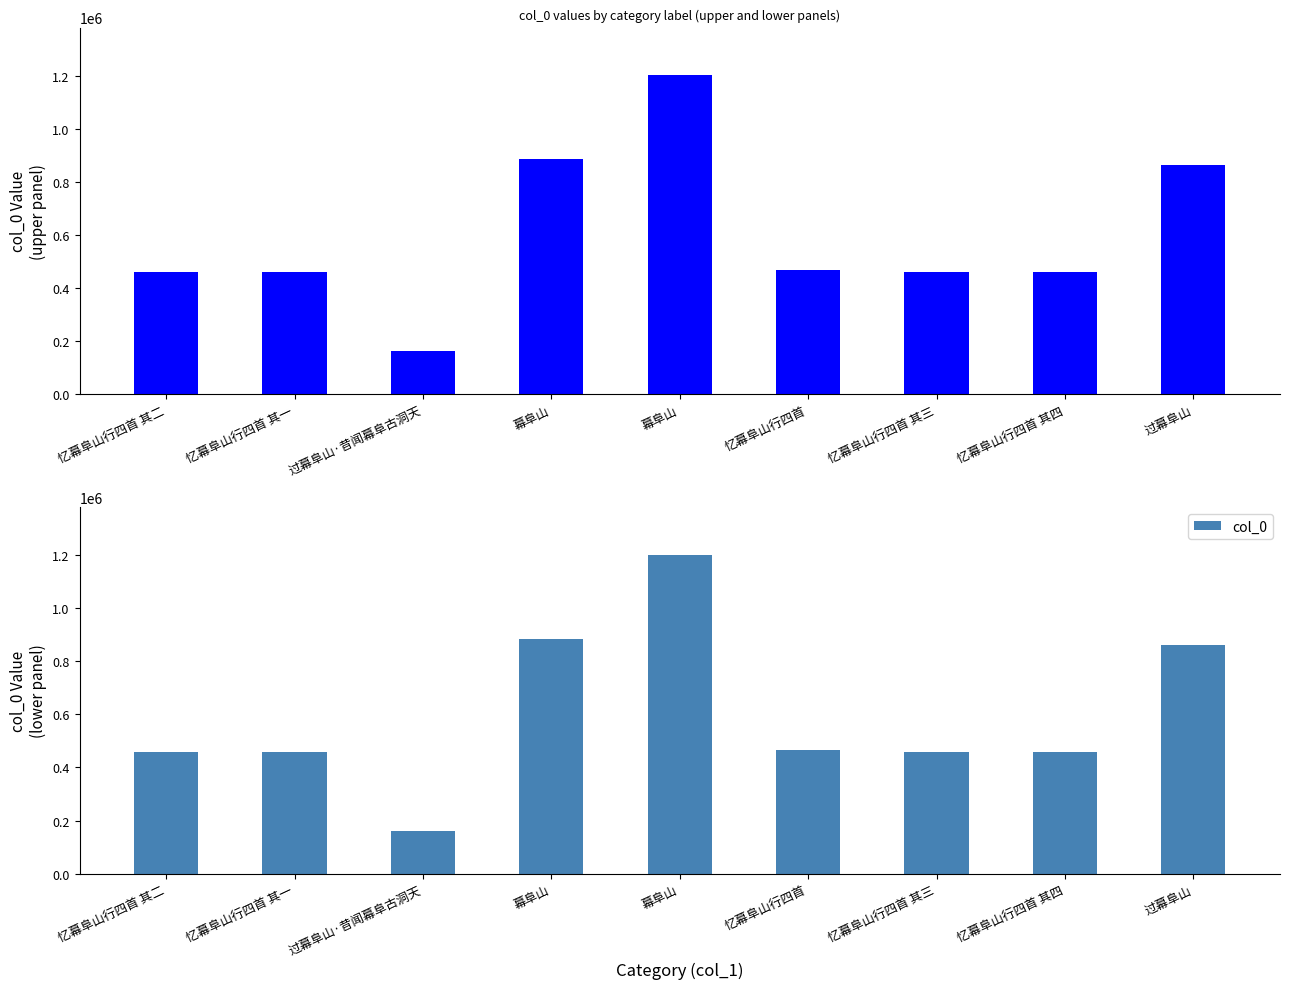

What is the greatest value displayed?

1200725